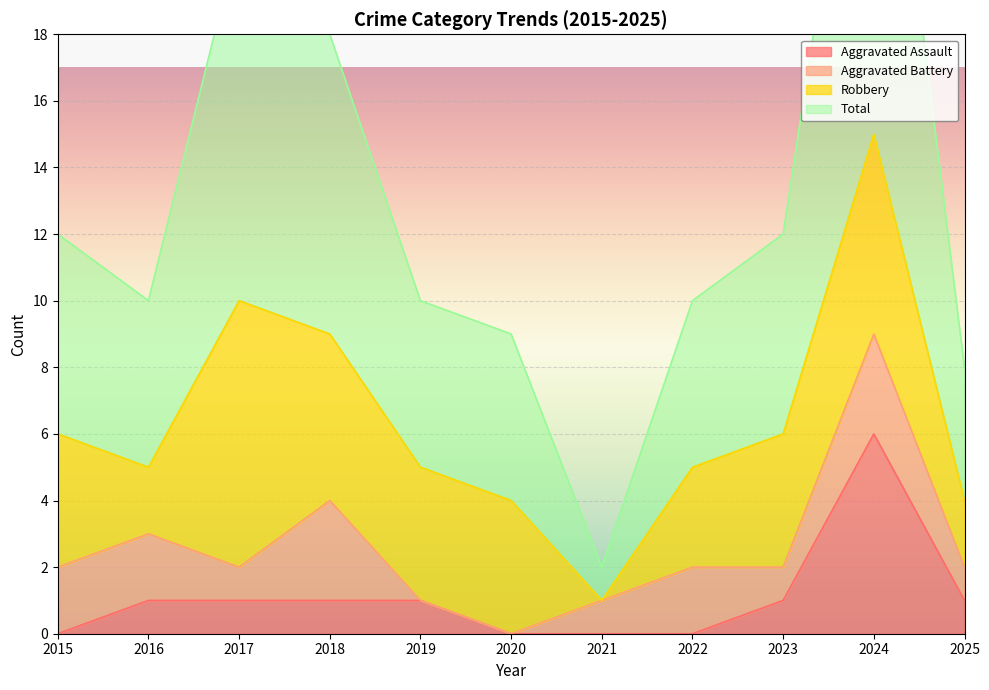

The Aggravated Assault series shows 0 at 2022. True or false?

True